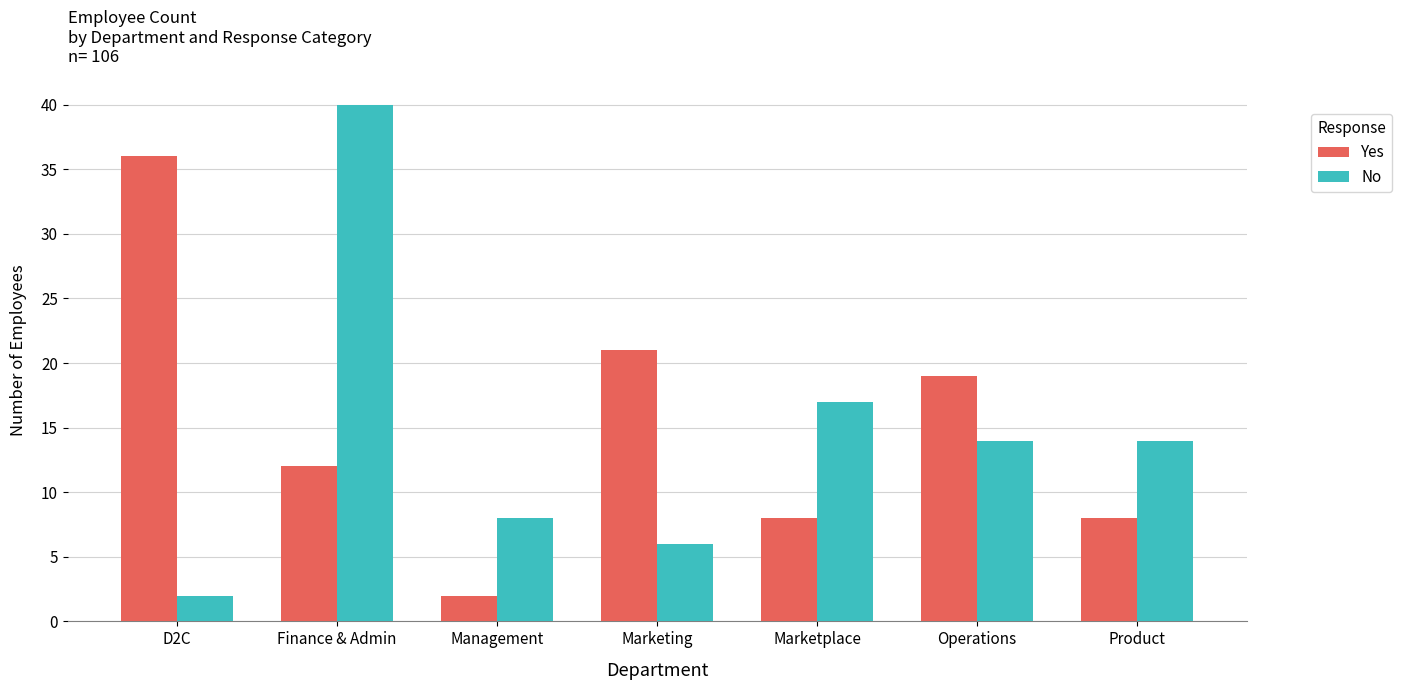

Rank the series by their maximum value, from lowest to highest.

Yes, No